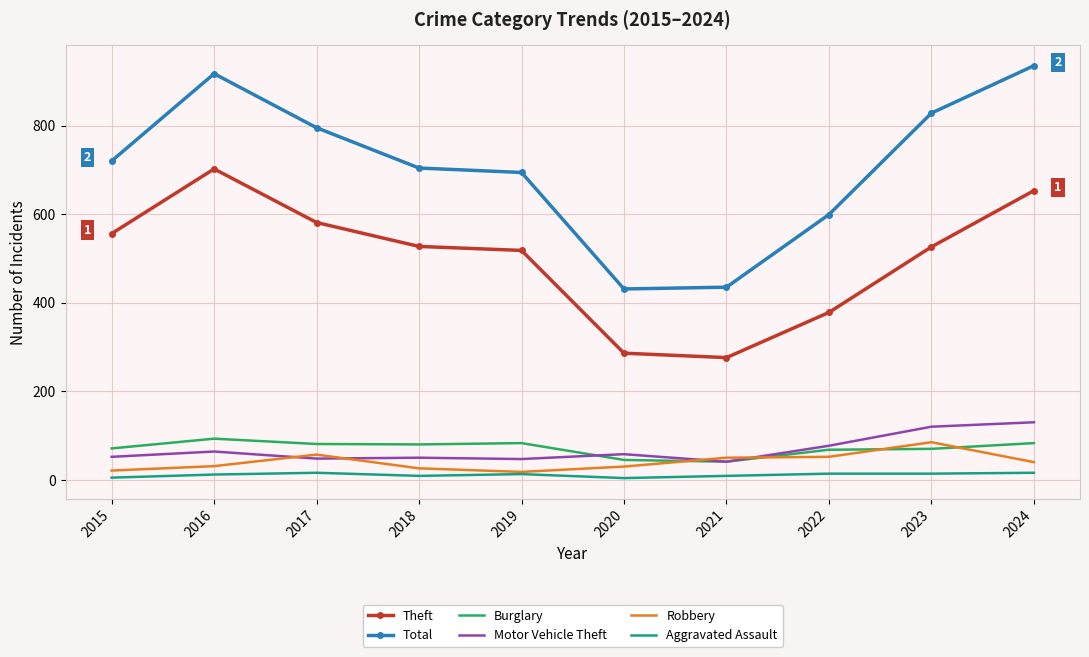

What is the minimum value shown in the chart?

4